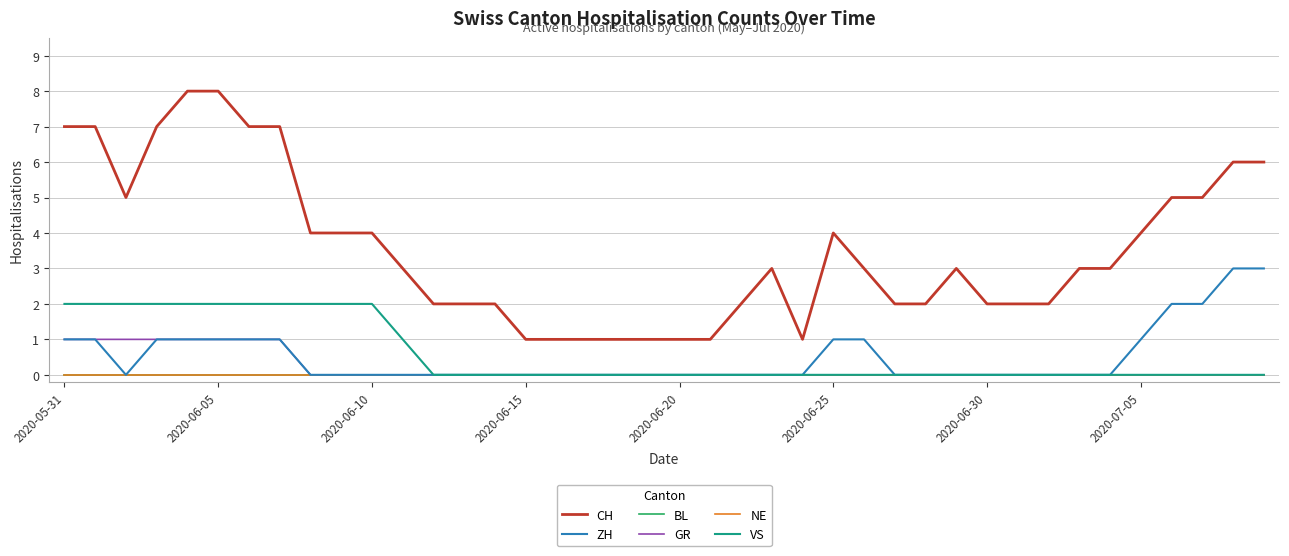

Does the chart have visible grid lines?

Yes